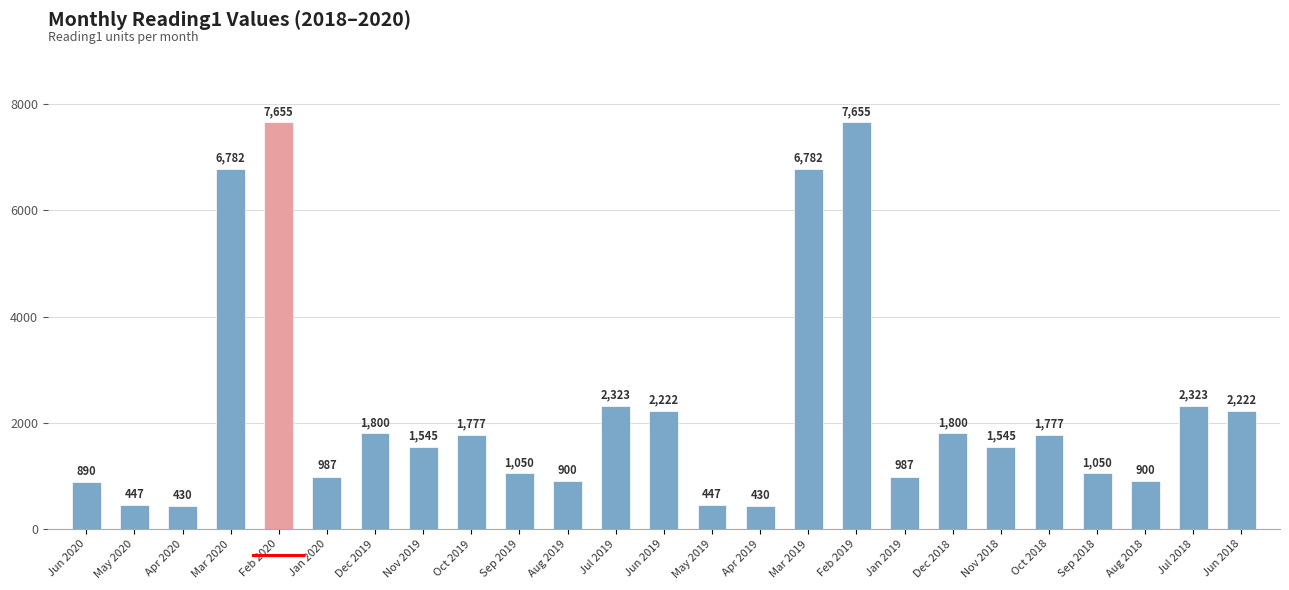

How many series are shown in this chart?

1